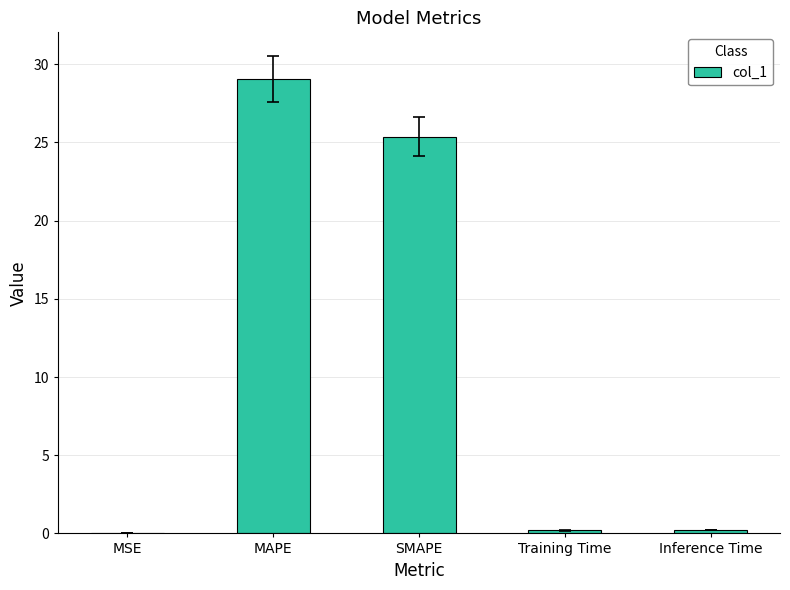

At which label is the value closest to 14?

SMAPE